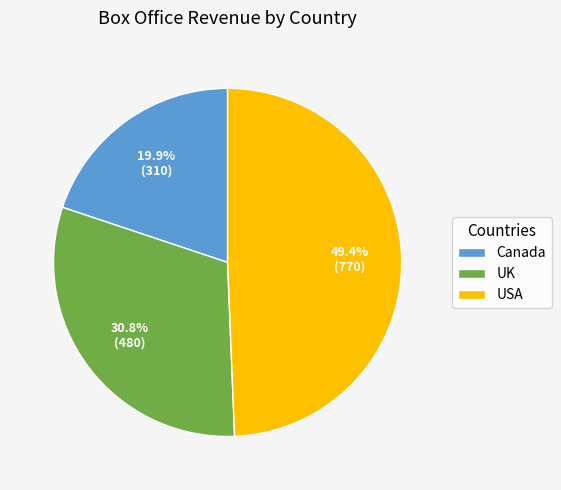

Is it true that USA is 60% of the pie?

False